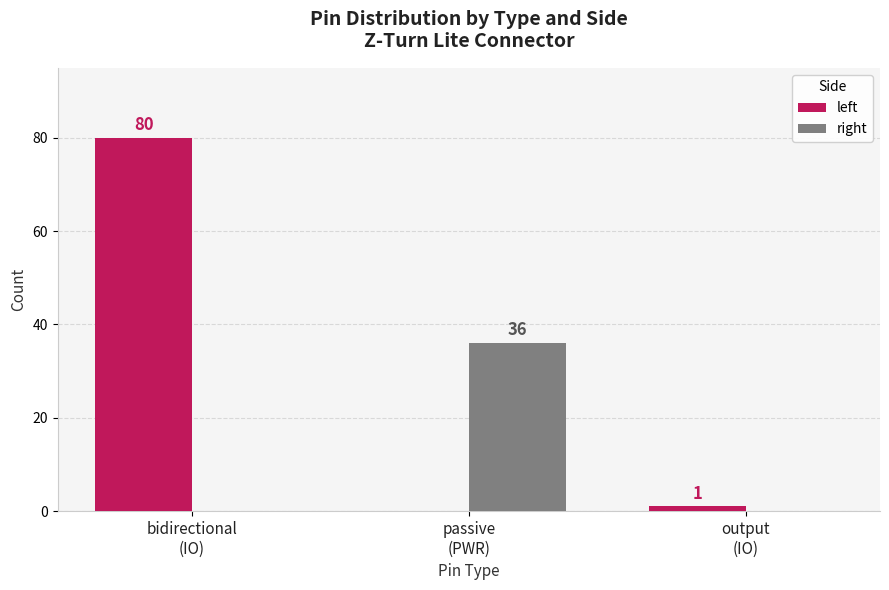

Are the bars grouped side by side (vs. stacked)?

Yes